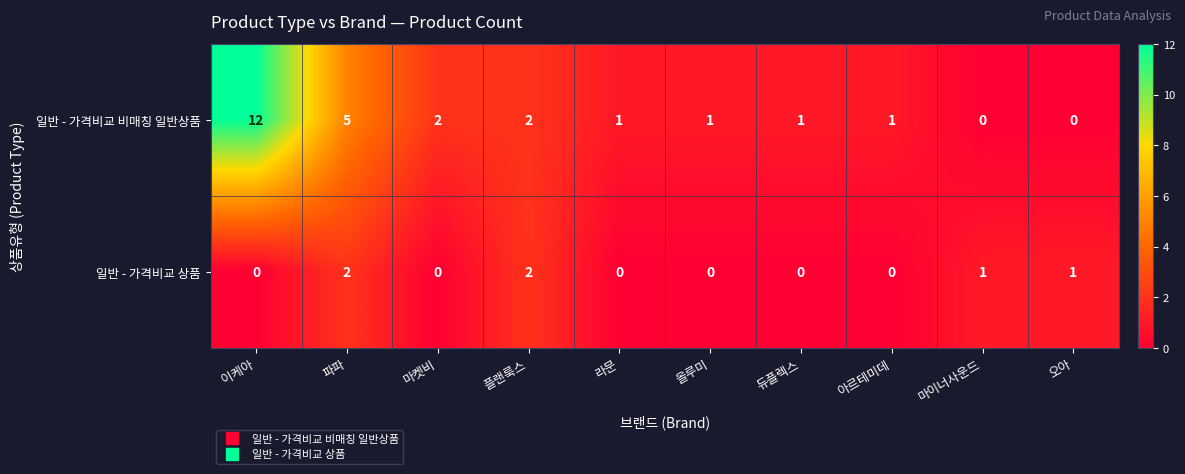

At 라문, list the series in order from largest to smallest.

일반 - 가격비교 비매칭 일반상품, 일반 - 가격비교 상품